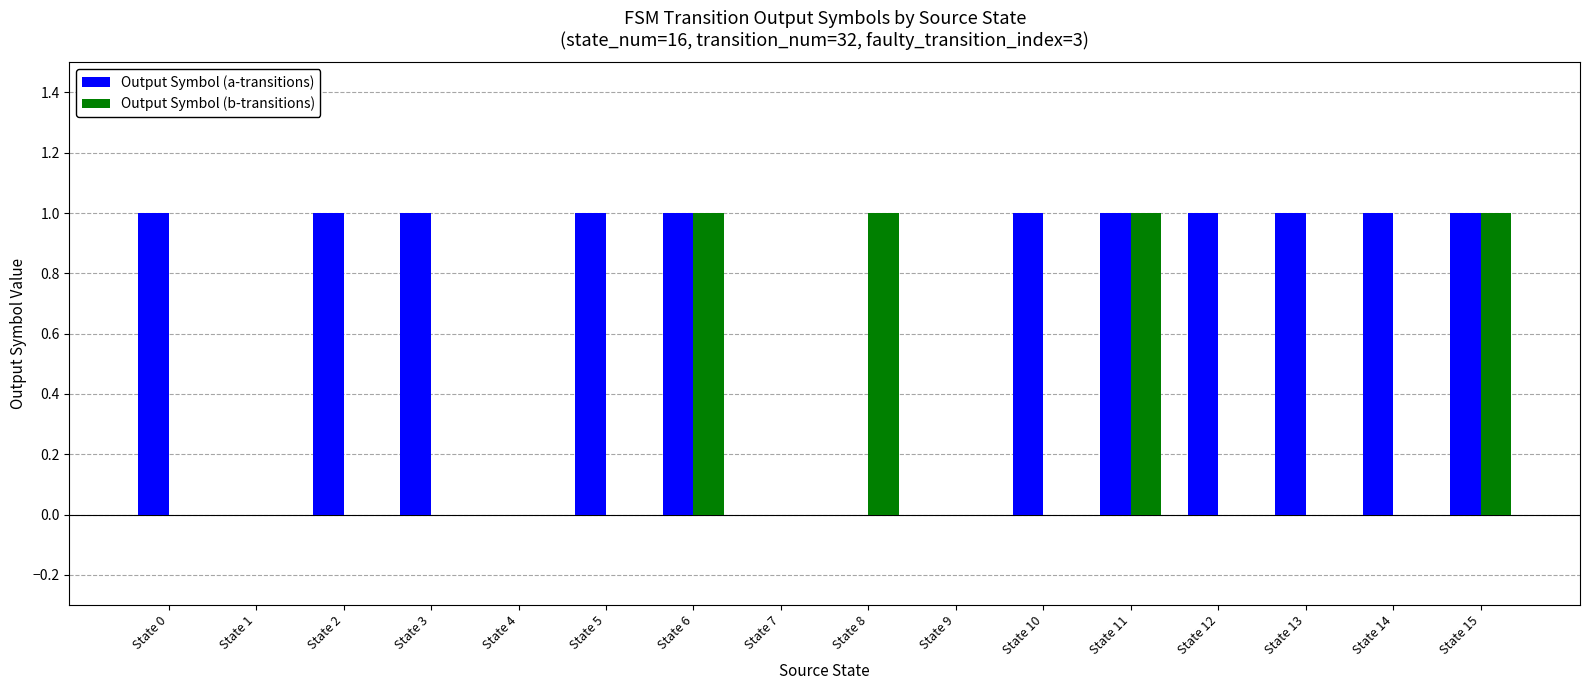

Count the number of categories in the chart.

16